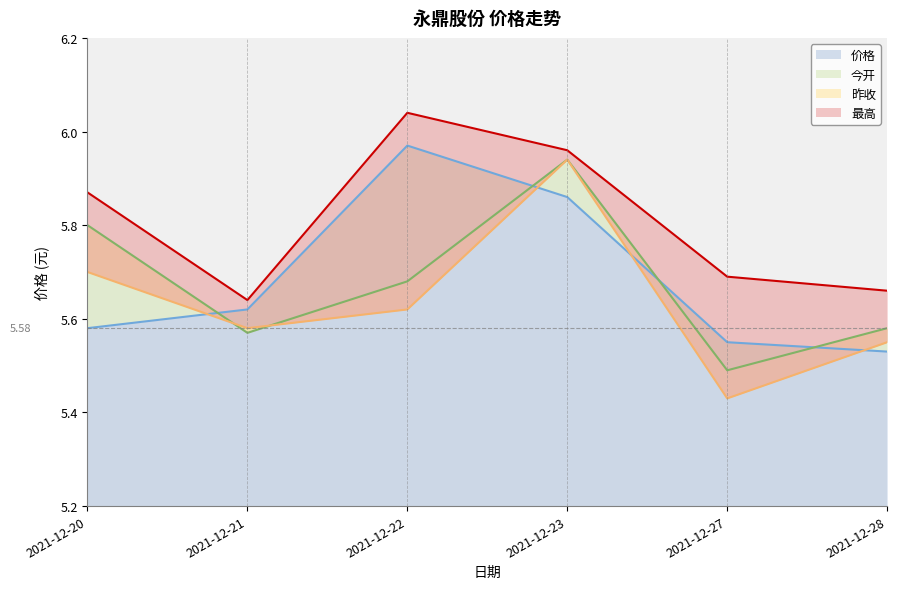

The value of 昨收 at 2021-12-23 is 5.9. True or false?

True